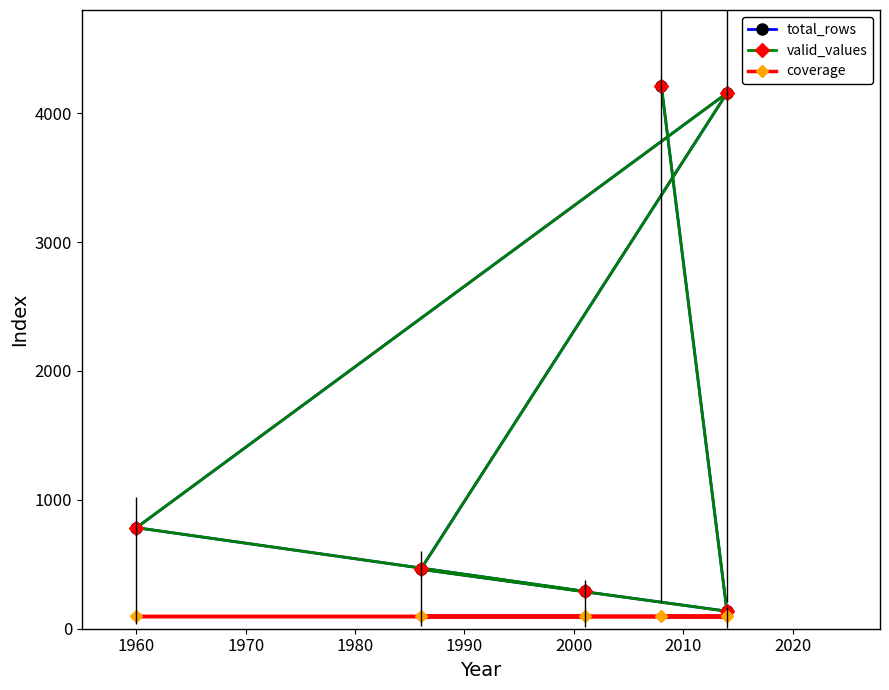

How many lines are shown in the chart?

3